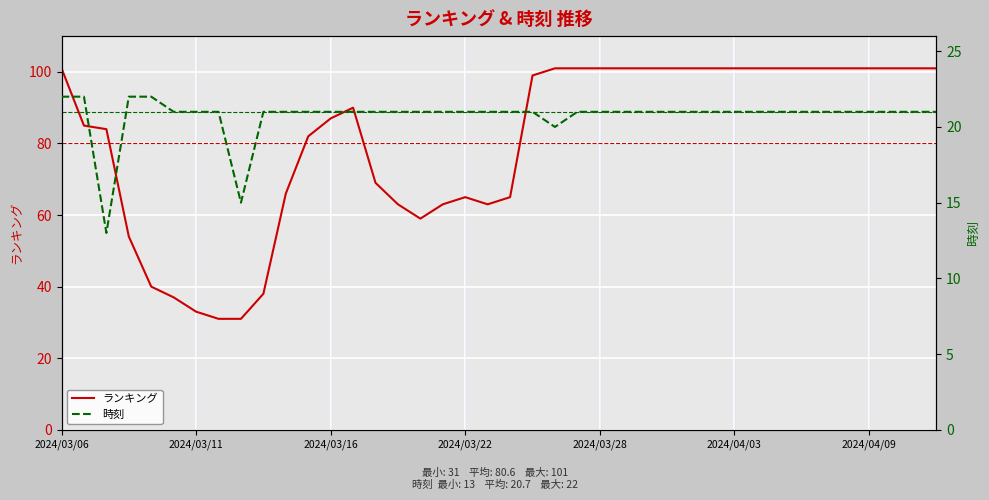

Which series has the widest spread of values?

ランキング